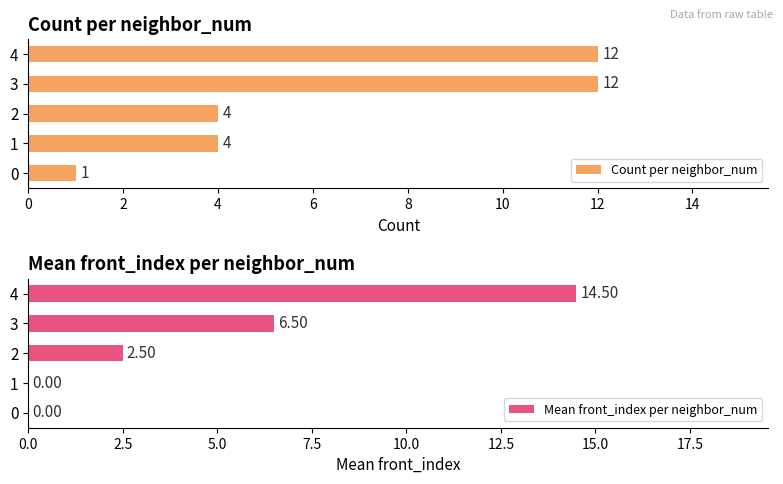

The value of Count per neighbor_num at 4 is 12. True or false?

True